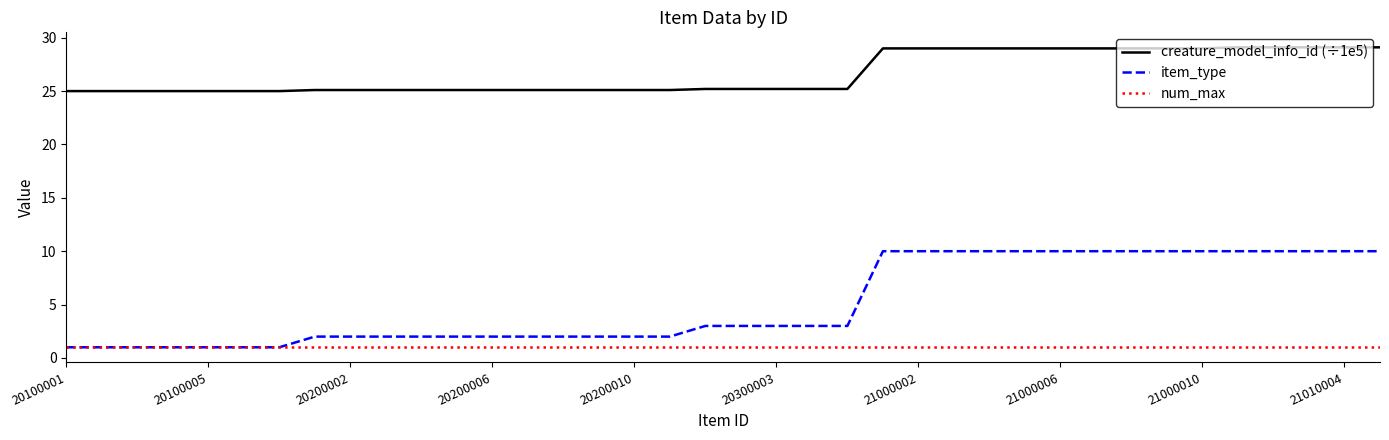

Which series has the largest total across all categories?

creature_model_info_id (÷1e5)